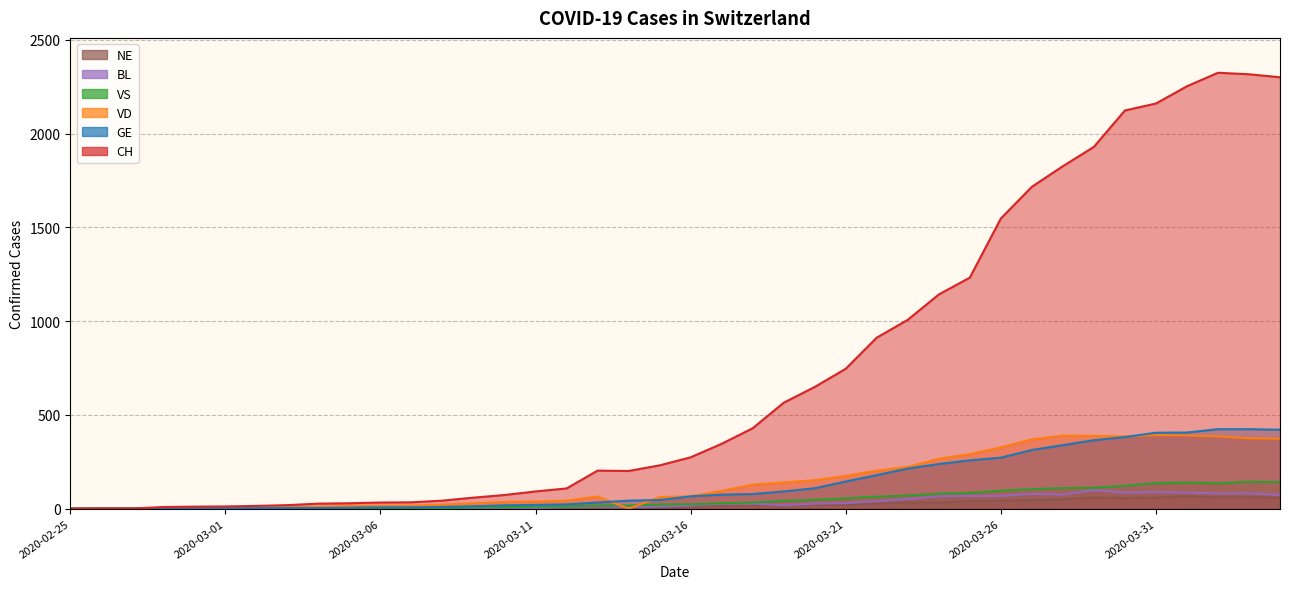

At which category does CH reach its first local valley?

2020-03-14